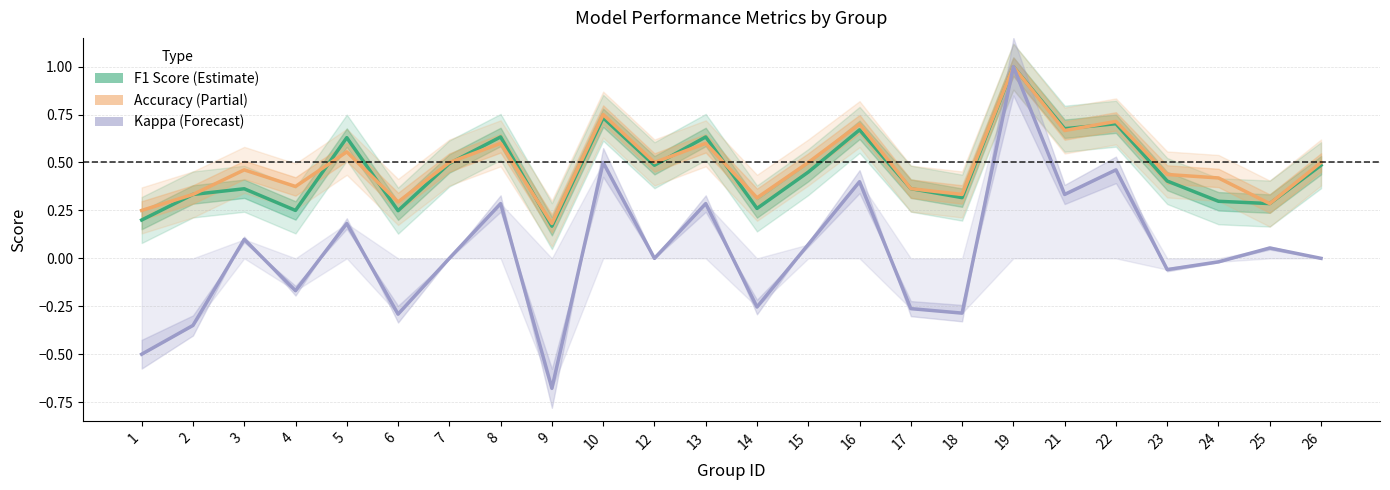

What are all the series names shown in the legend?

F1 Score, Accuracy, Kappa